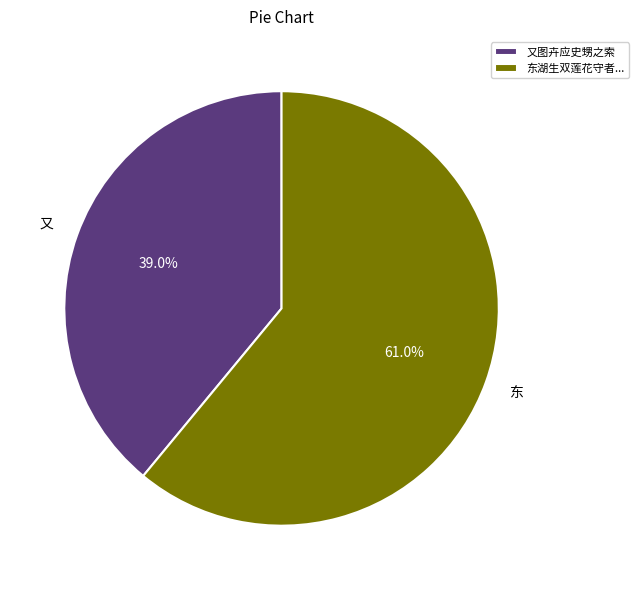

Count the number of slices in the pie.

2